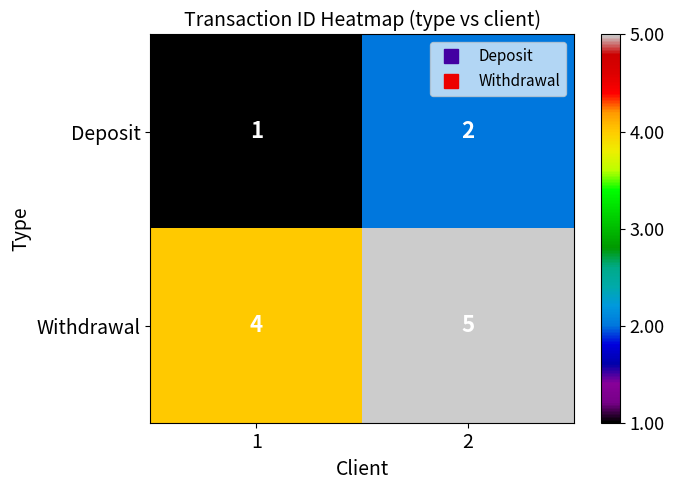

True or false: Withdrawal has a value of 5 at 2.

True